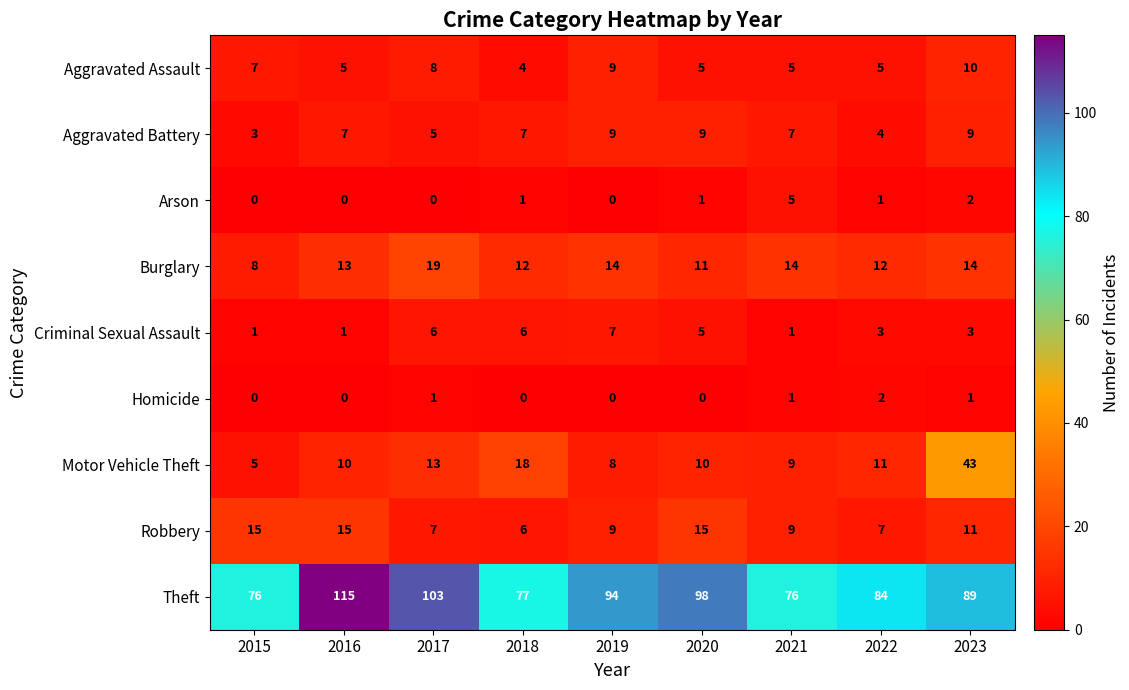

What is the total value across all series at 2017?

162